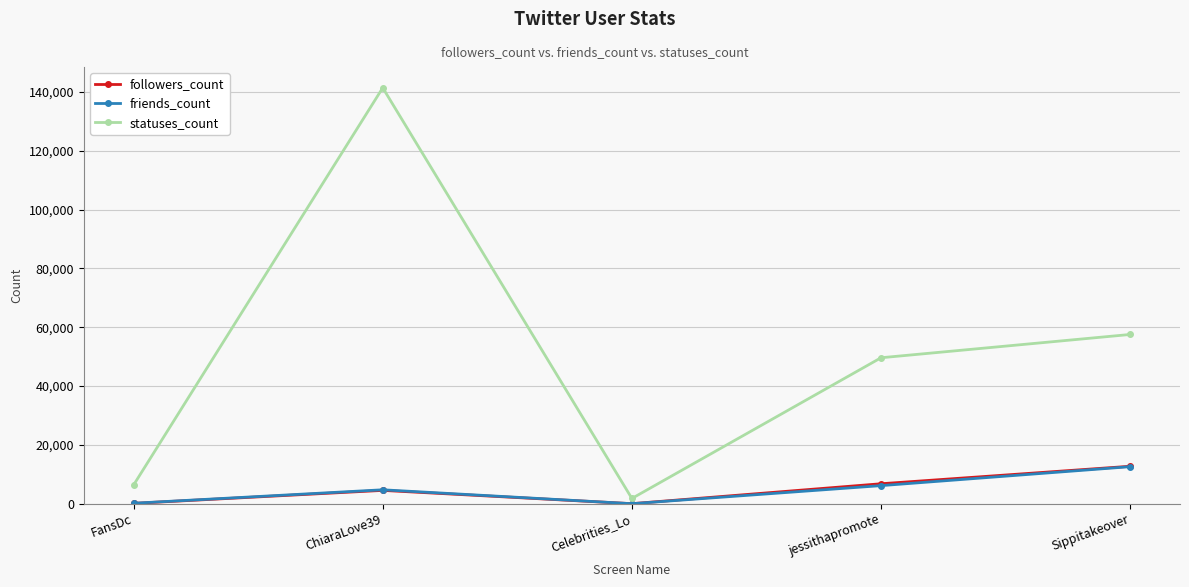

True or false: statuses_count has more than 1 interior local peaks.

False